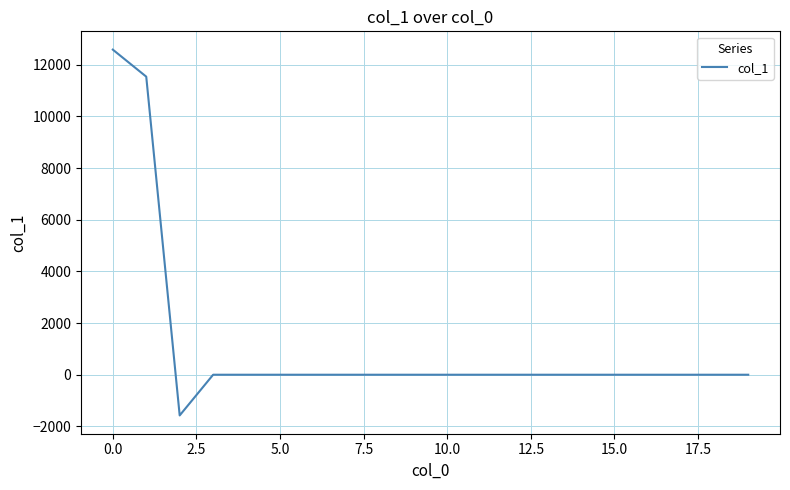

What is the difference between the maximum and minimum values?

14165.5